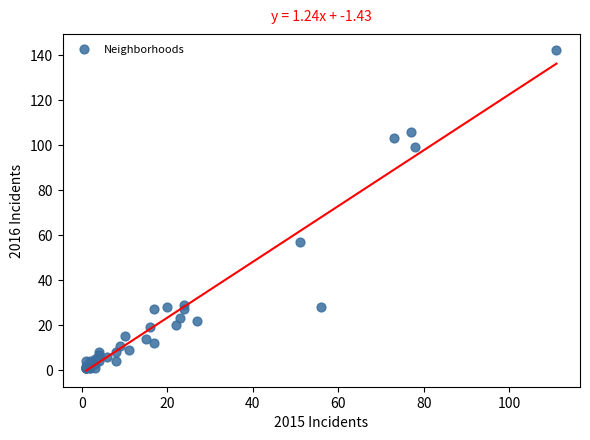

What Y value in the scatter plot is closest to 71?

57